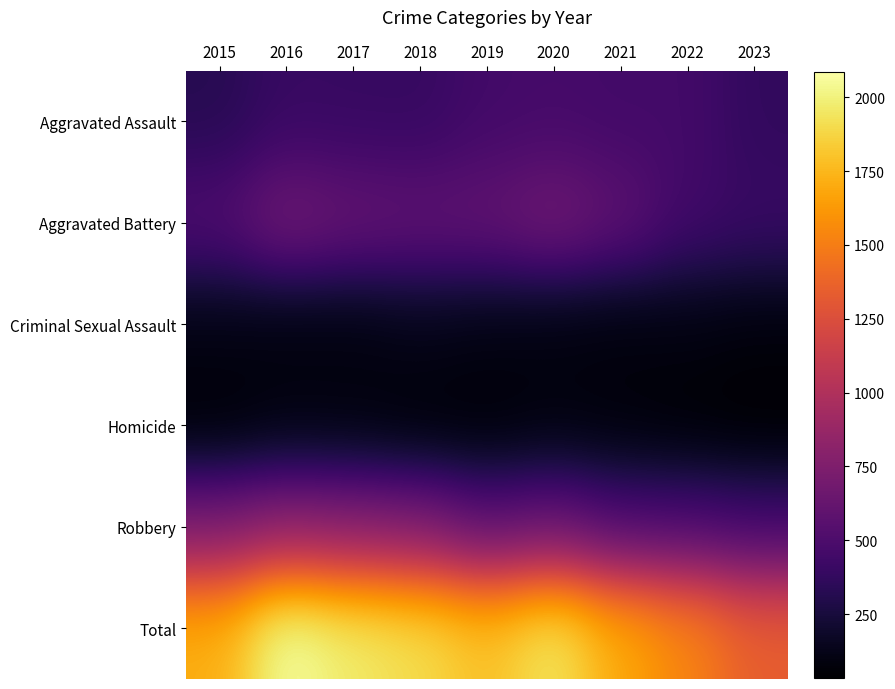

Reading left to right, what are all the values shown in this chart?

Aggravated Assault: 2015=323	2016=402	2017=396	2018=392	2019=452	2020=466	2021=452	2022=457	2023=372
Aggravated Battery: 2015=515	2016=691	2017=623	2018=600	2019=608	2020=686	2021=587	2022=445	2023=408
Criminal Sexual Assault: 2015=105	2016=87	2017=91	2018=123	2019=102	2020=89	2021=81	2022=93	2023=77
Homicide: 2015=50	2016=87	2017=82	2018=56	2019=53	2020=81	2021=69	2022=49	2023=35
Robbery: 2015=726	2016=819	2017=780	2018=741	2019=577	2020=637	2021=506	2022=497	2023=453
Total: 2015=1719	2016=2086	2017=1972	2018=1912	2019=1792	2020=1959	2021=1695	2022=1541	2023=1345